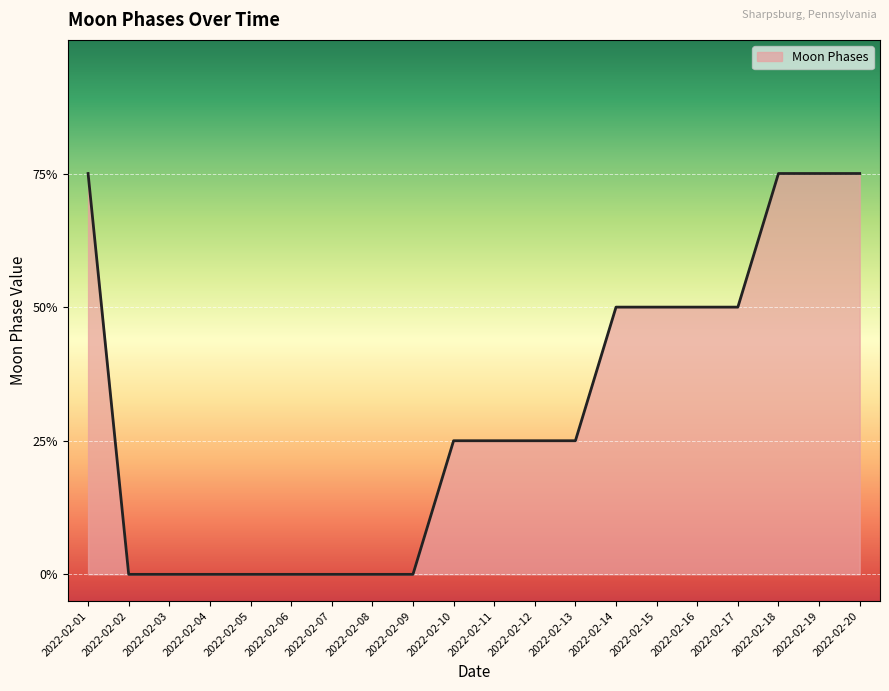

At which label is the value closest to 1?

2022-02-02